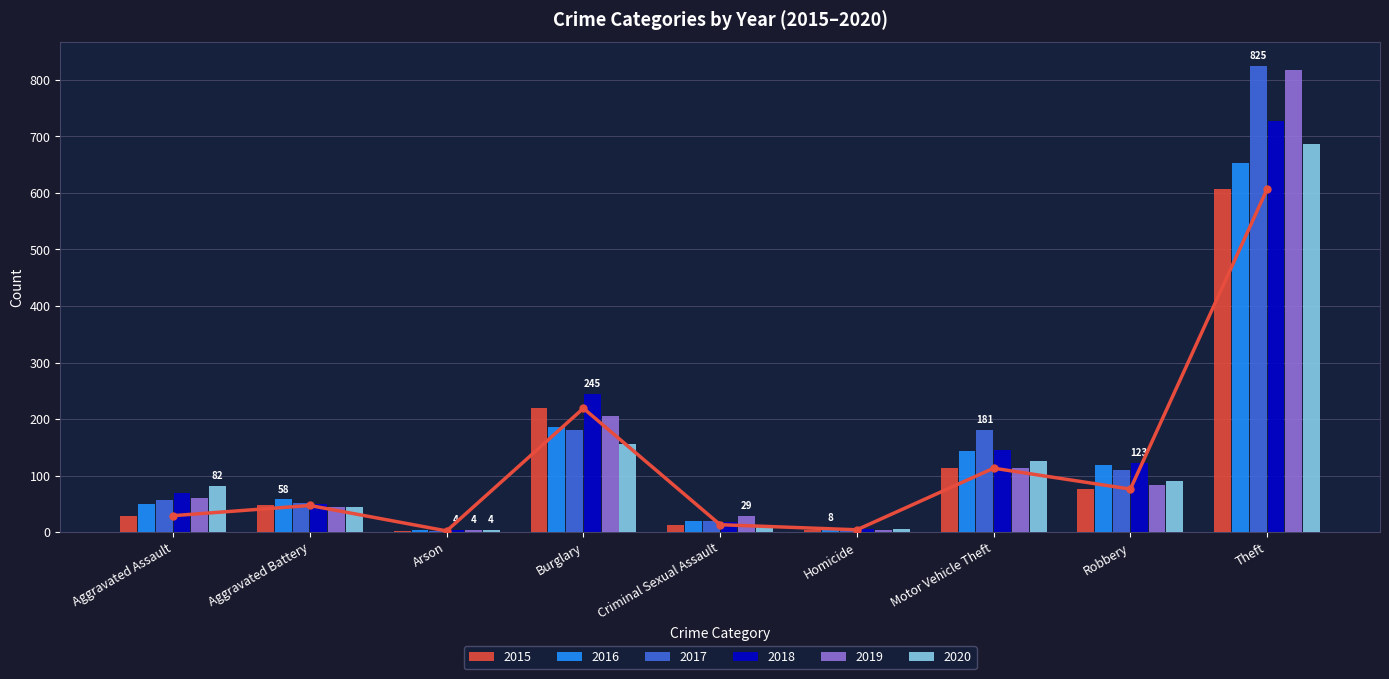

What is the difference between the 2017 values at Motor Vehicle Theft and Homicide?

179